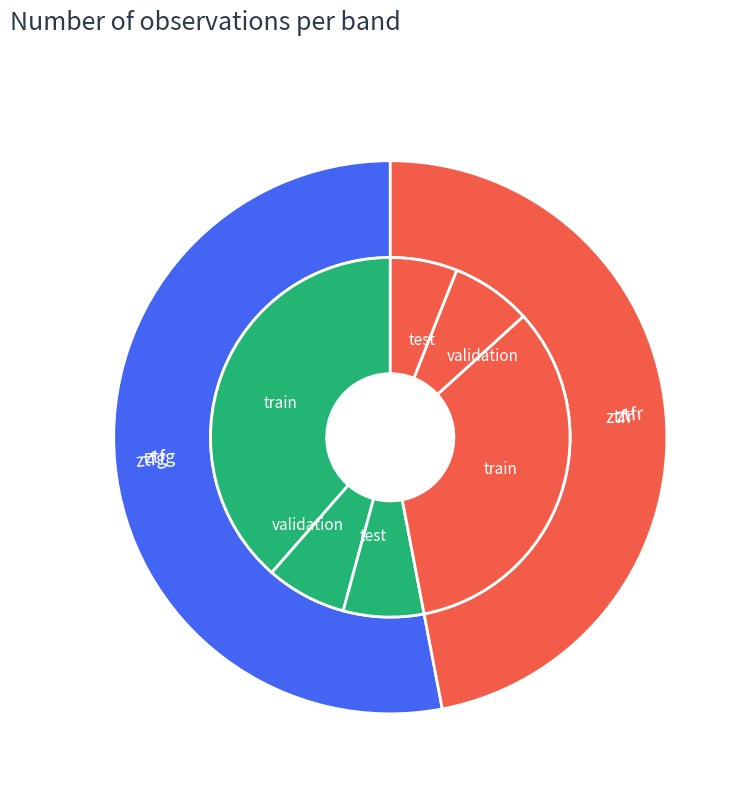

What percentage do ztfr and ztfg together represent?

100.0%